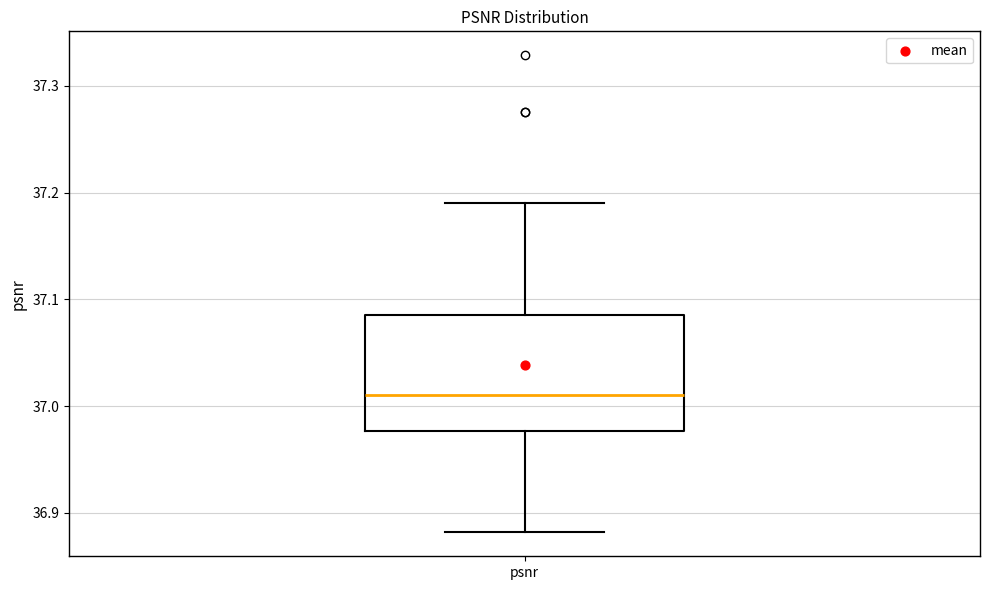

Read this box plot against the y-axis: the position of the median line, the range covered by the box, and the ends of both whiskers. The values are not printed on the chart, so give them approximately, as read against the axis.

median 37.01, box 36.98 to 37.09, whiskers 36.88 to 37.19